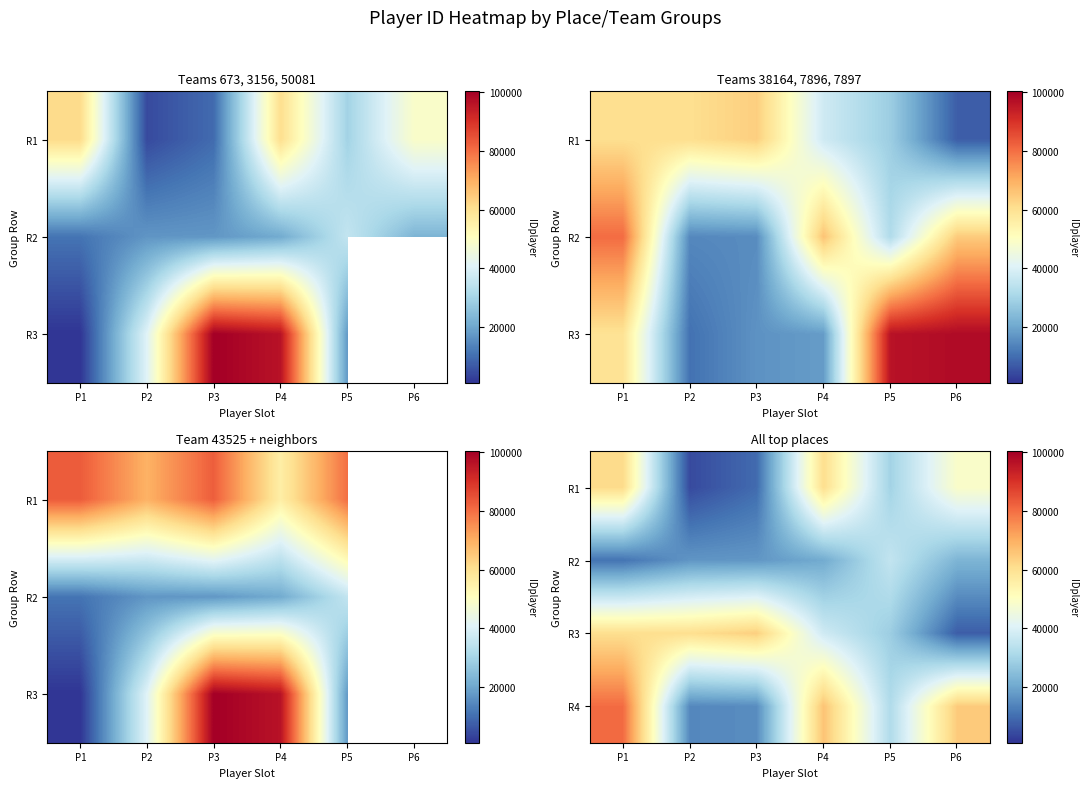

Between P2 and P1, which is larger?

P1